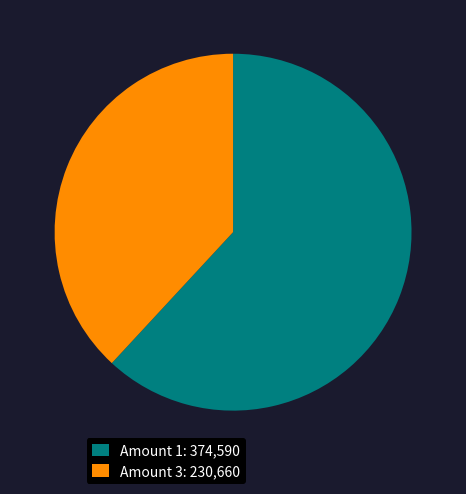

Is the sum of Amount 3: 230,660 and Amount 1: 374,590 greater than half?

Yes